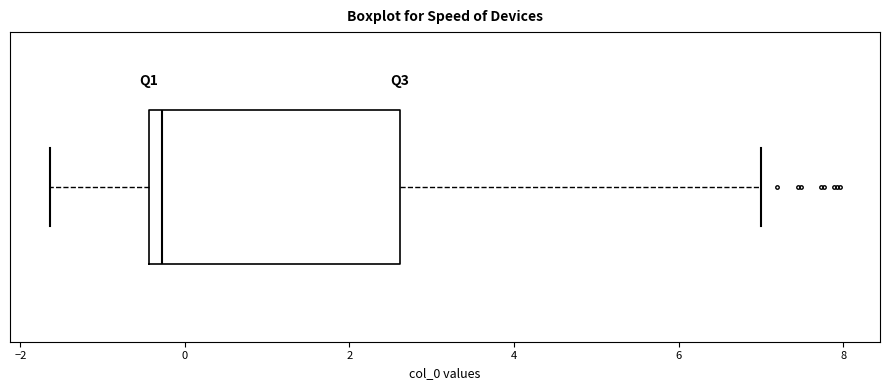

Where is the right edge of the box on the x-axis? The values are not printed on the chart, so give them approximately, as read against the axis.

2.6